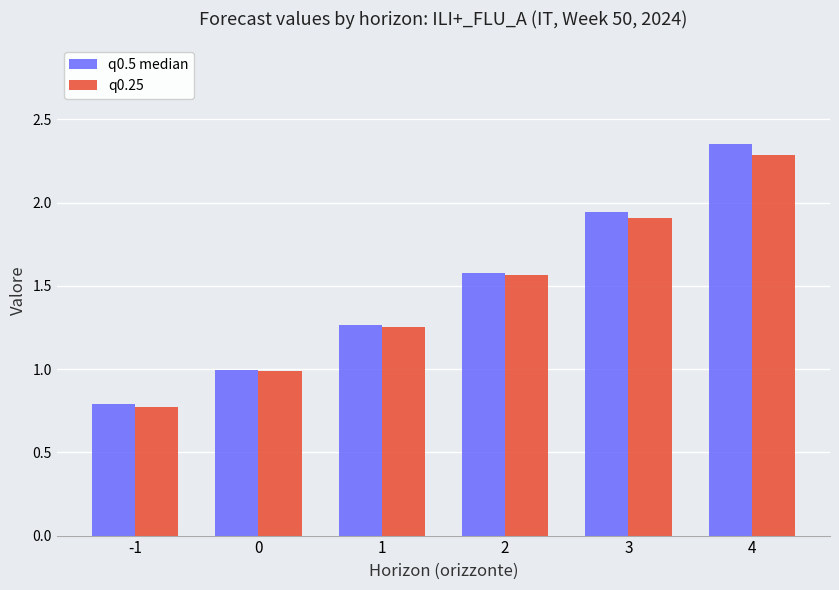

What is the average value of the q0.25 series?

1.5